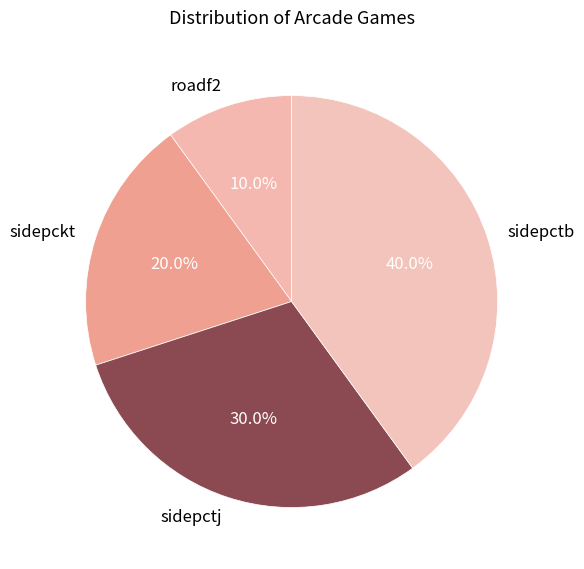

To the nearest percent, what is the average slice percentage?

25%